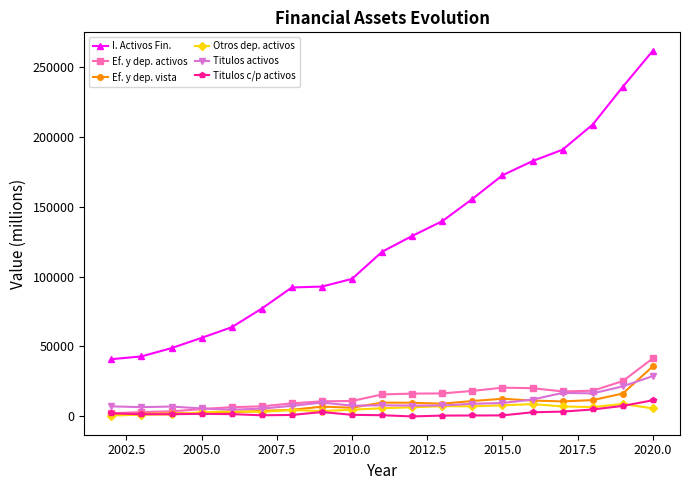

At how many categories does at least one series exceed 67541?

14